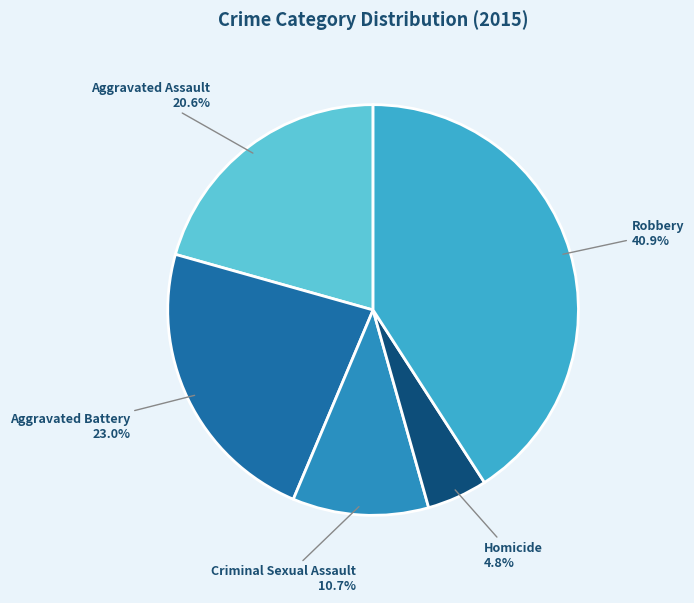

Which category has the smallest portion of the pie?

Homicide